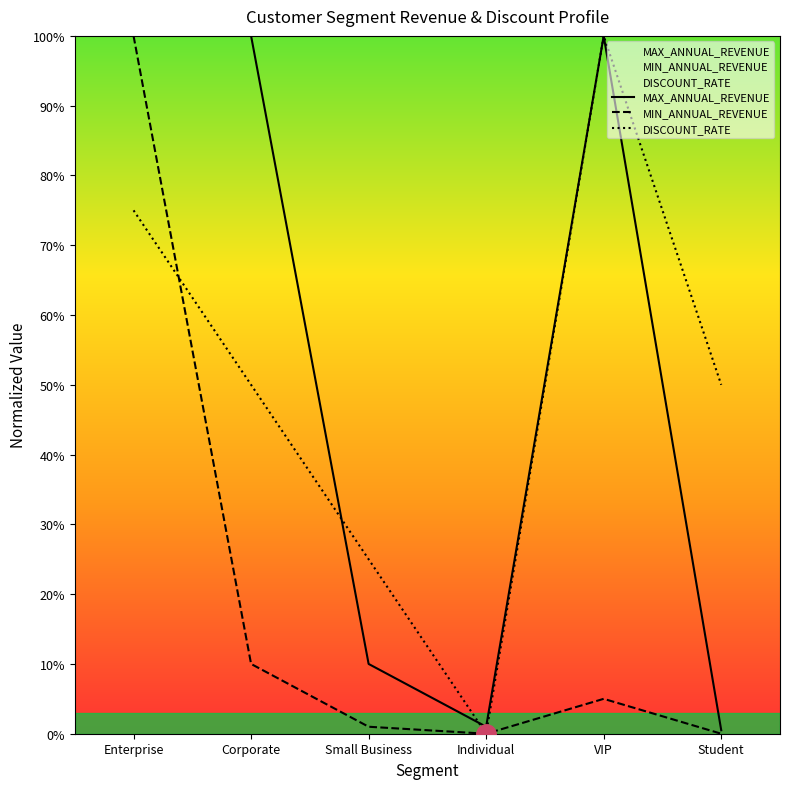

In MIN_ANNUAL_REVENUE, how many points are lower than both neighbors (excluding endpoints)?

1